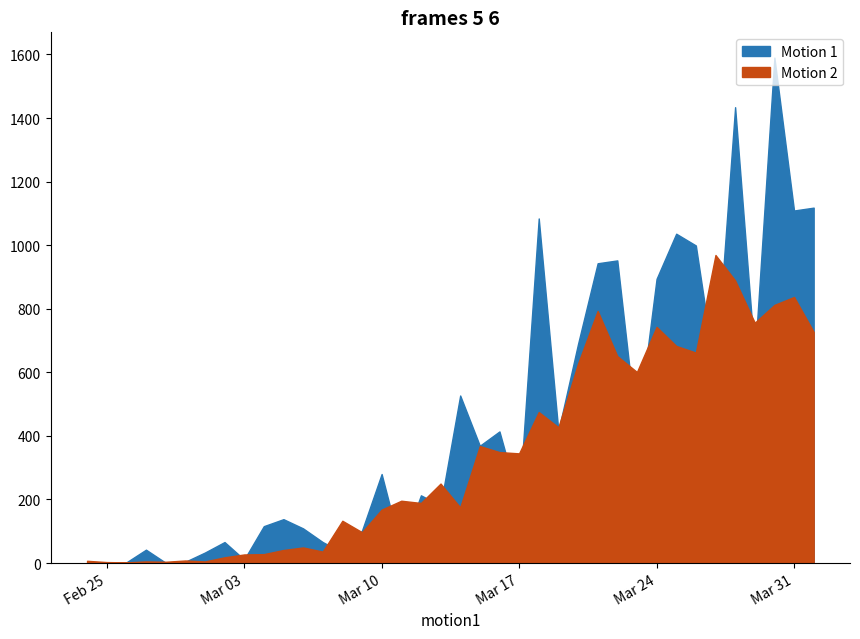

How many lines are shown in the chart?

2